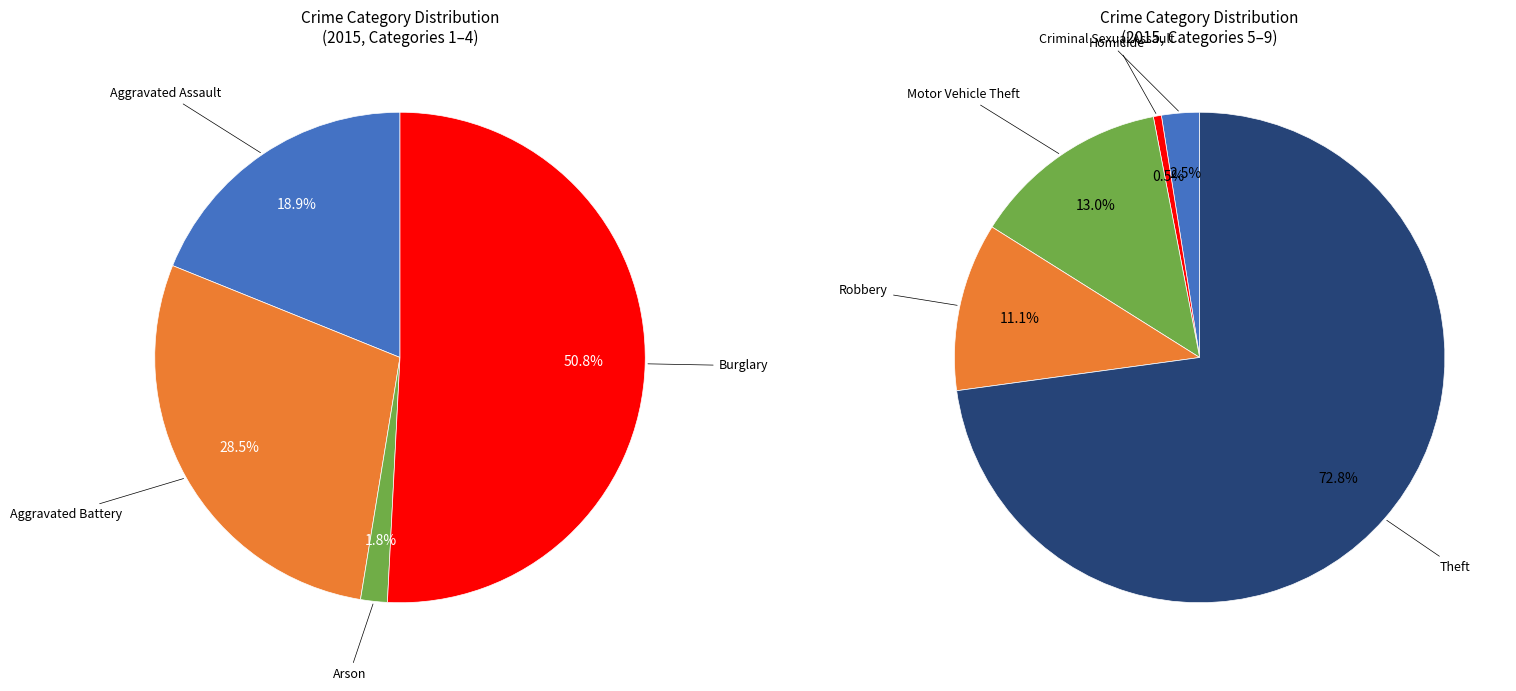

Rank the categories by value from highest to lowest.

Theft, Burglary, Motor Vehicle Theft, Robbery, Aggravated Battery, Aggravated Assault, Criminal Sexual Assault, Arson, Homicide